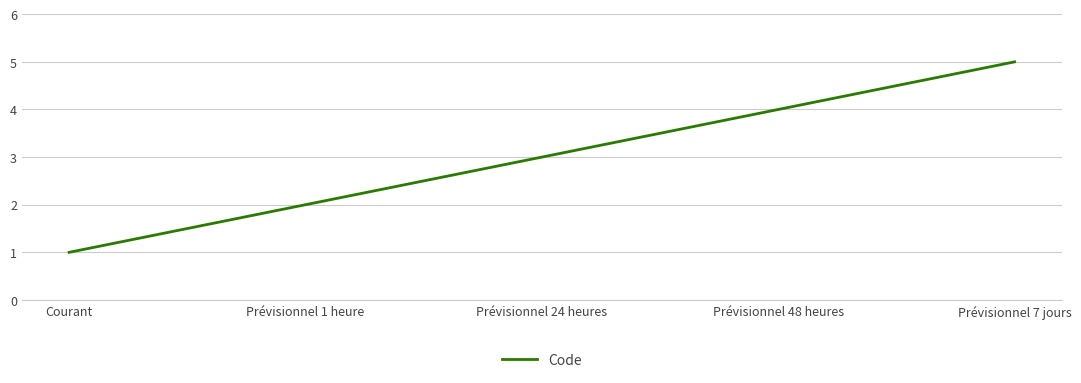

Where is the data nearest to the value 3?

Prévisionnel 24 heures